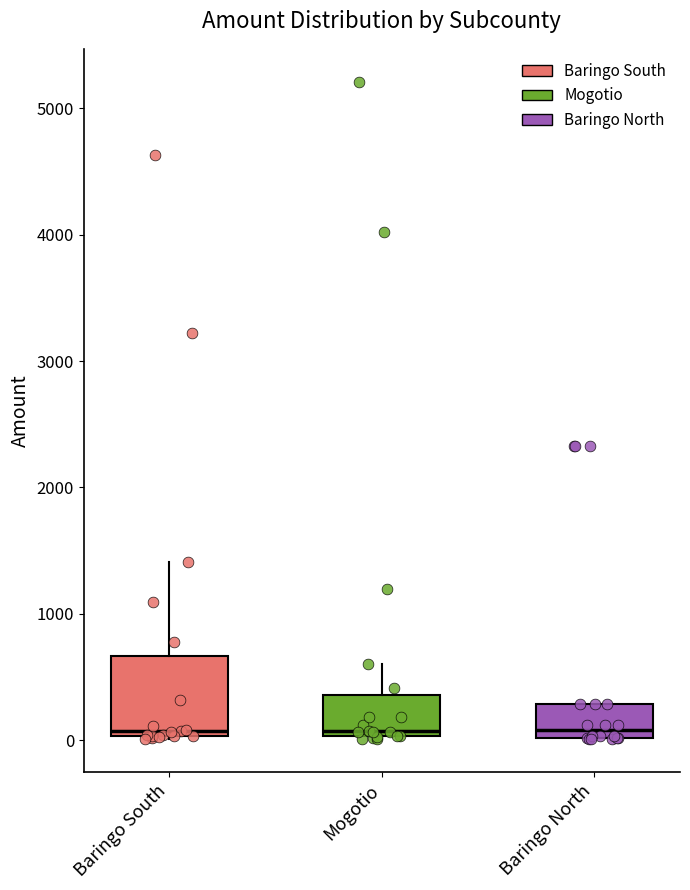

Which box is the tallest, from its lower edge to its upper edge?

Baringo South